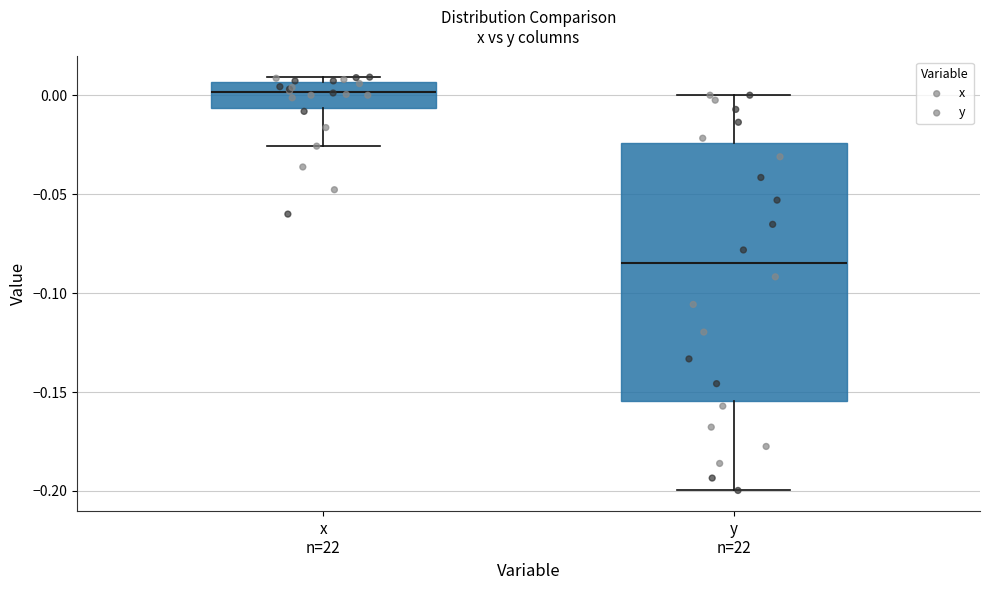

Which box is the tallest, from its lower edge to its upper edge?

y n=22